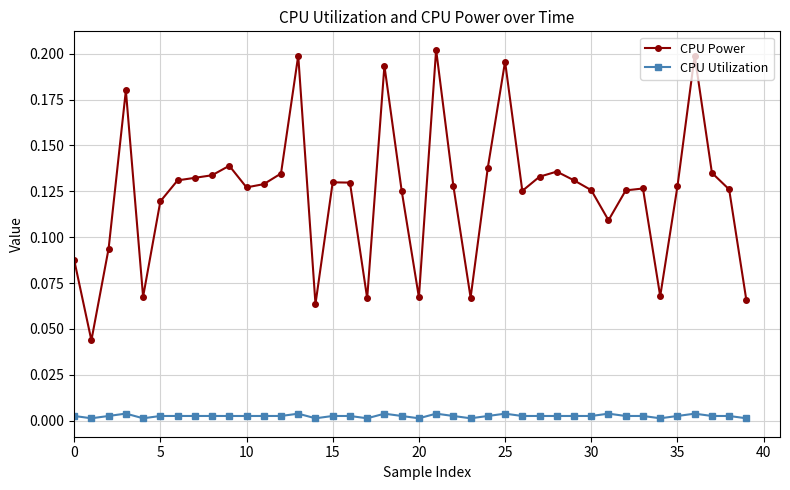

True or false: CPU Power and CPU Utilization cross at least once.

False